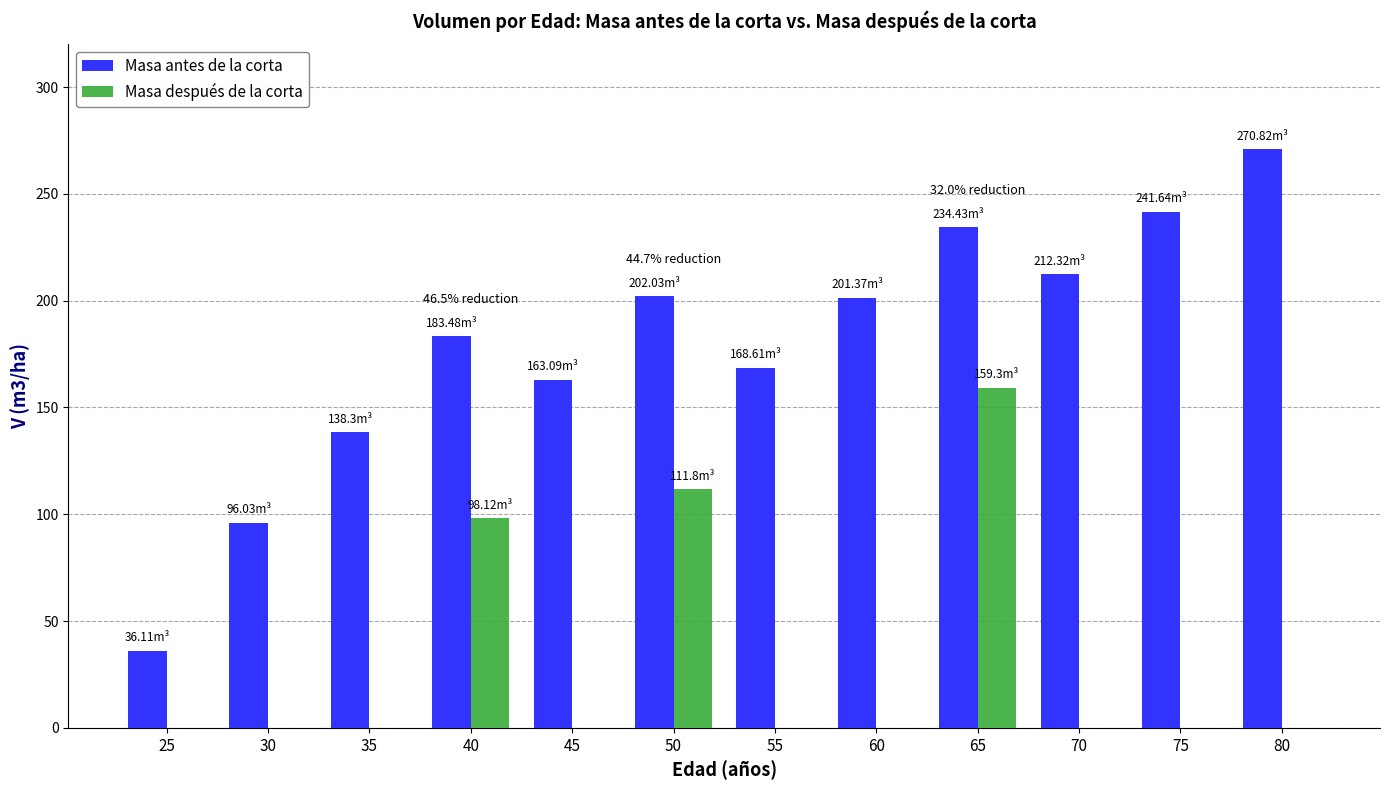

What is the sum of all Masa después de la corta values?

369.2